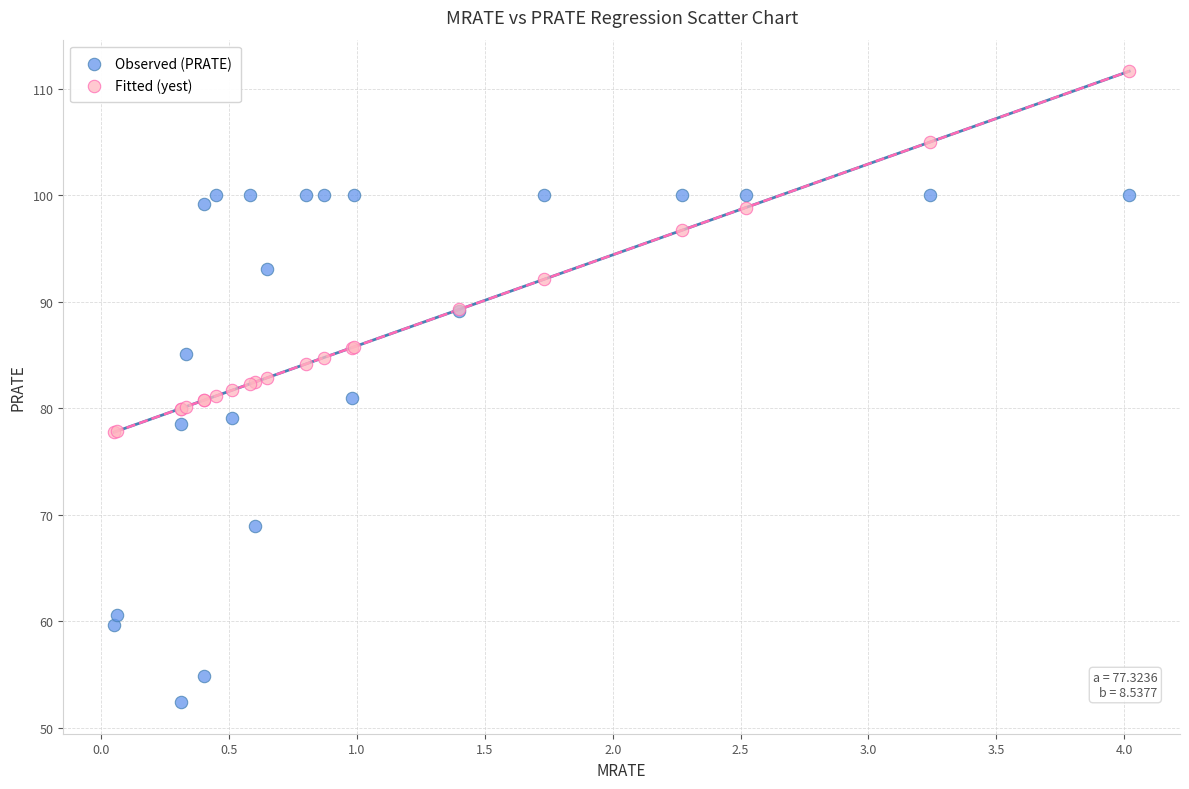

Which series contains the lowest Y value?

Observed (PRATE)